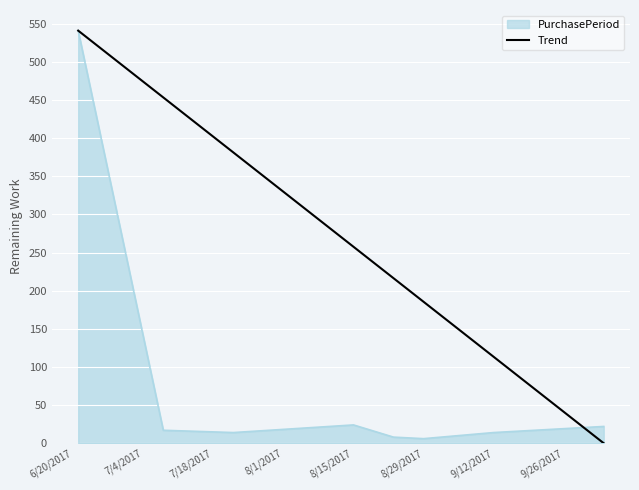

What is the maximum value shown in the chart?

541